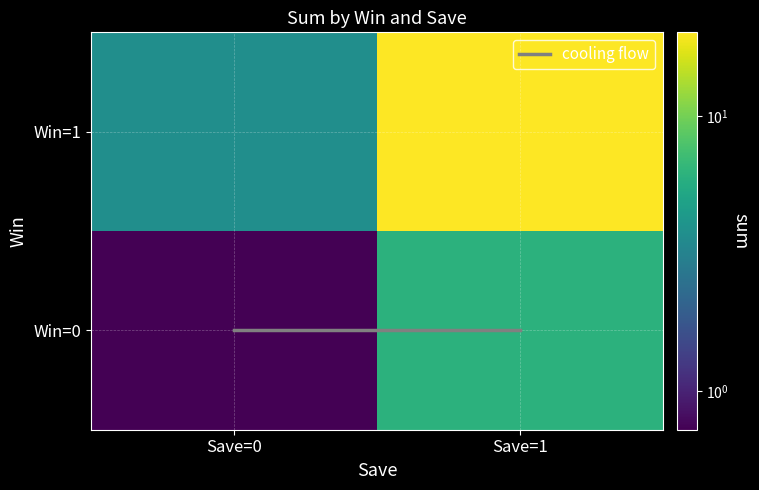

Rank the series by their maximum value, from lowest to highest.

Win=0, Win=1